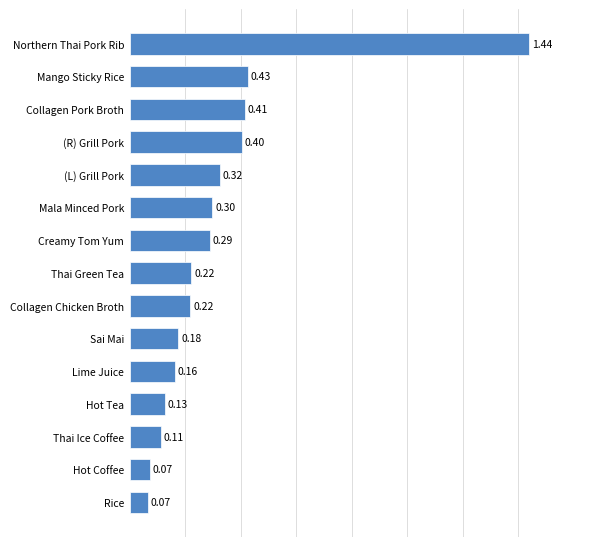

Which category has the highest value across all series?

Northern Thai Pork Rib